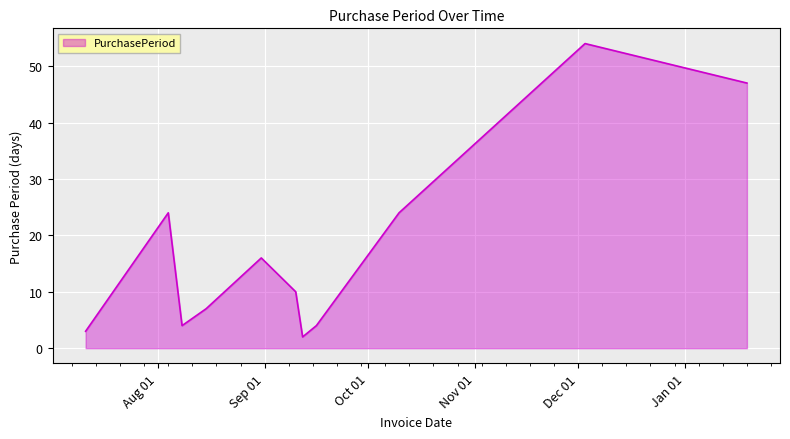

What is the difference between the maximum and minimum values?

52